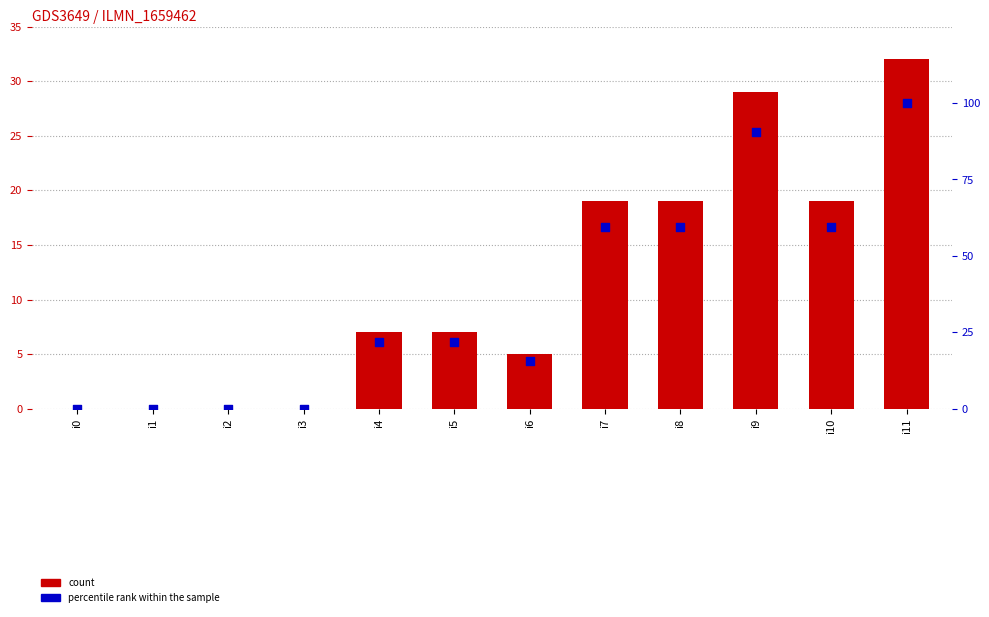

Which series contains the lowest Y value?

count